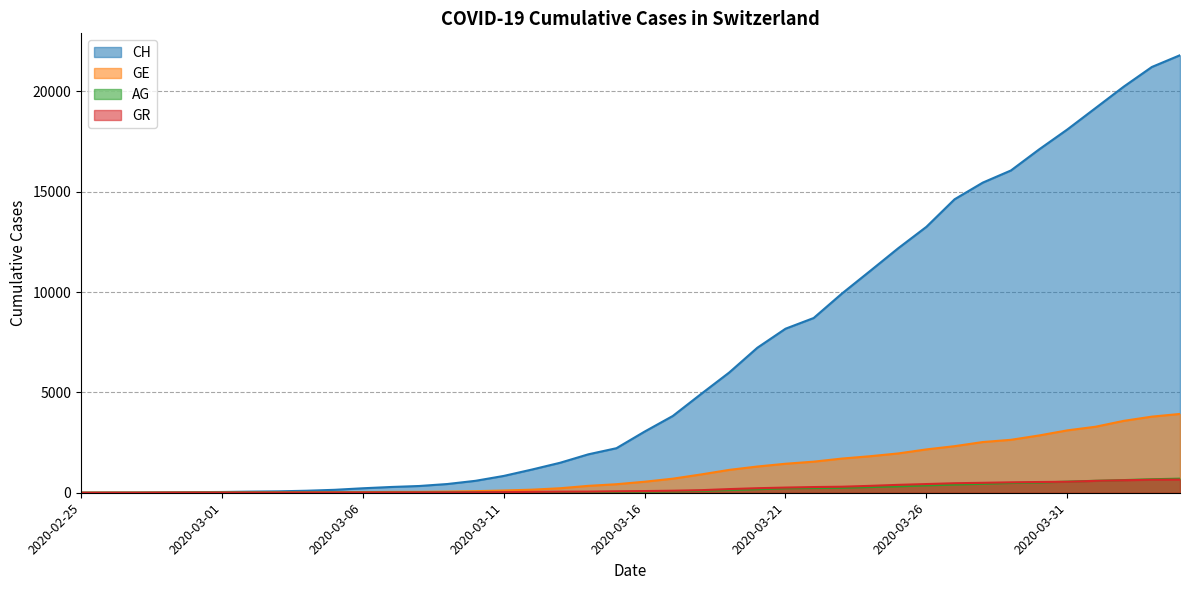

True or false: CH and AG cross at least once.

False